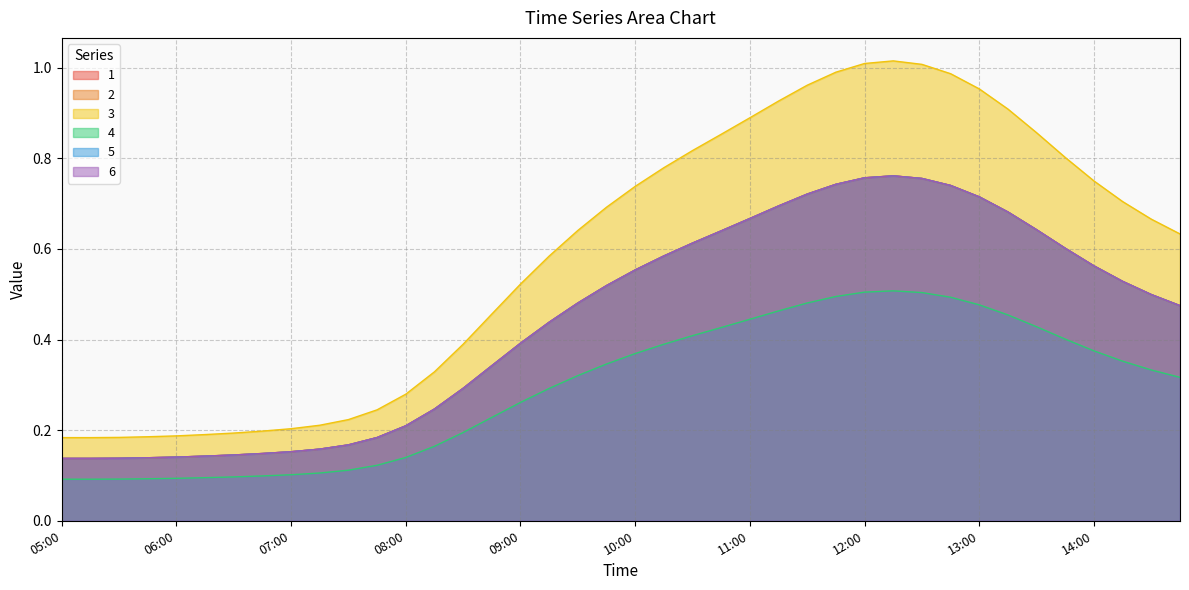

True or false: 1 and 3 cross at least once.

False